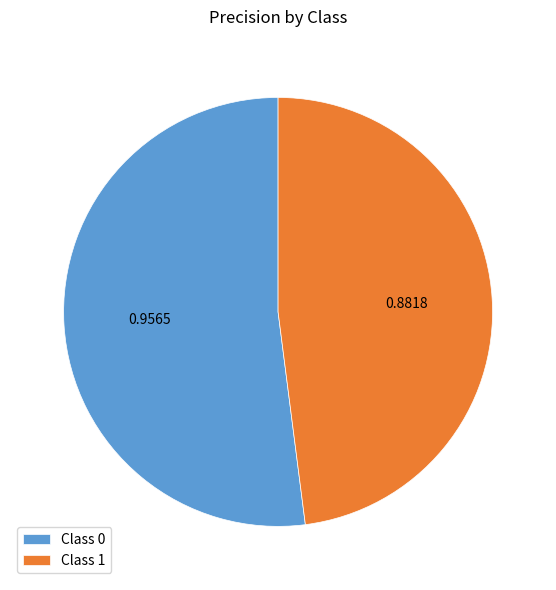

Does Class 1 represent more than half of the total?

No